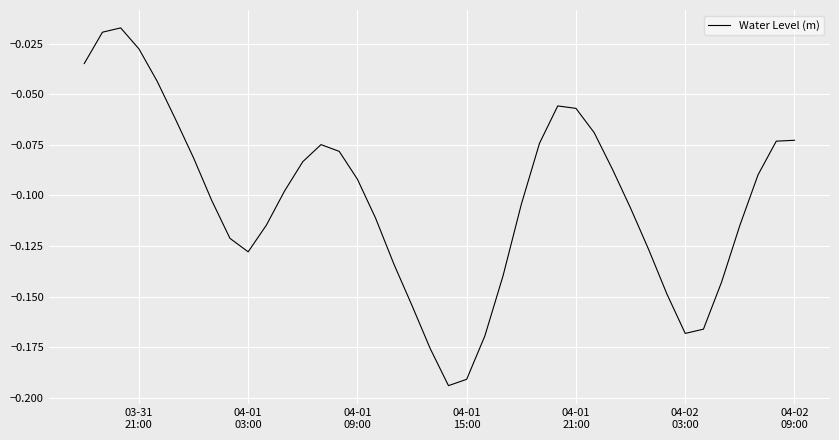

Does the chart have visible grid lines?

Yes